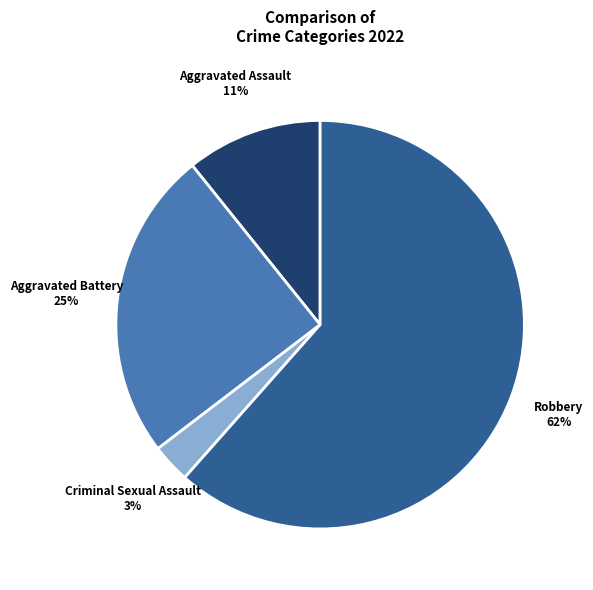

To the nearest percent, what is the average slice percentage?

25%